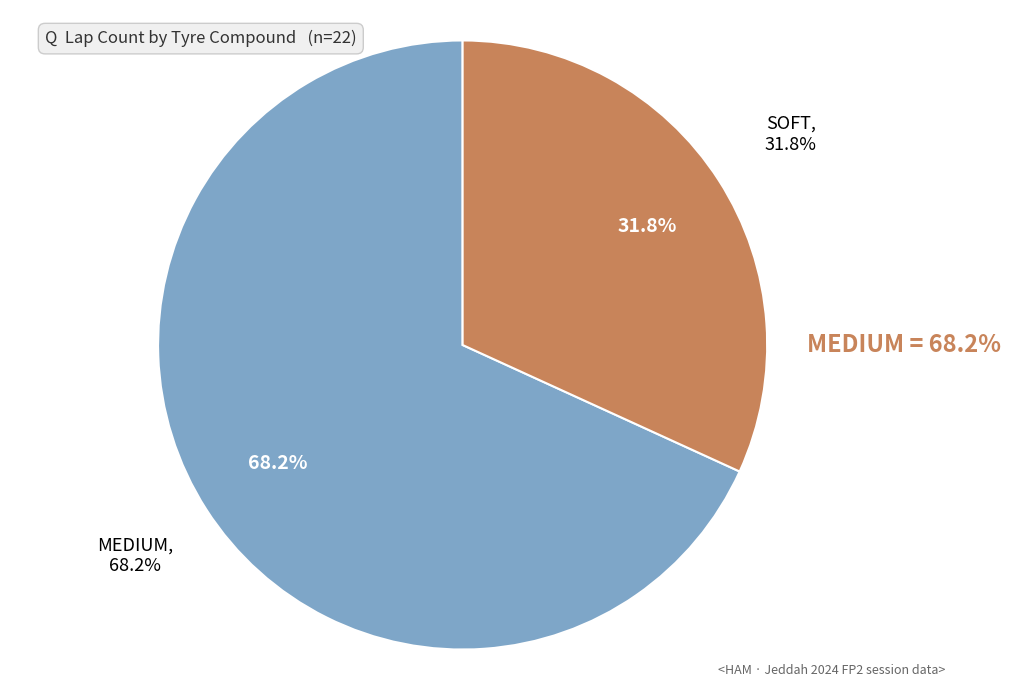

True or false: MEDIUM accounts for 57% of the total.

False